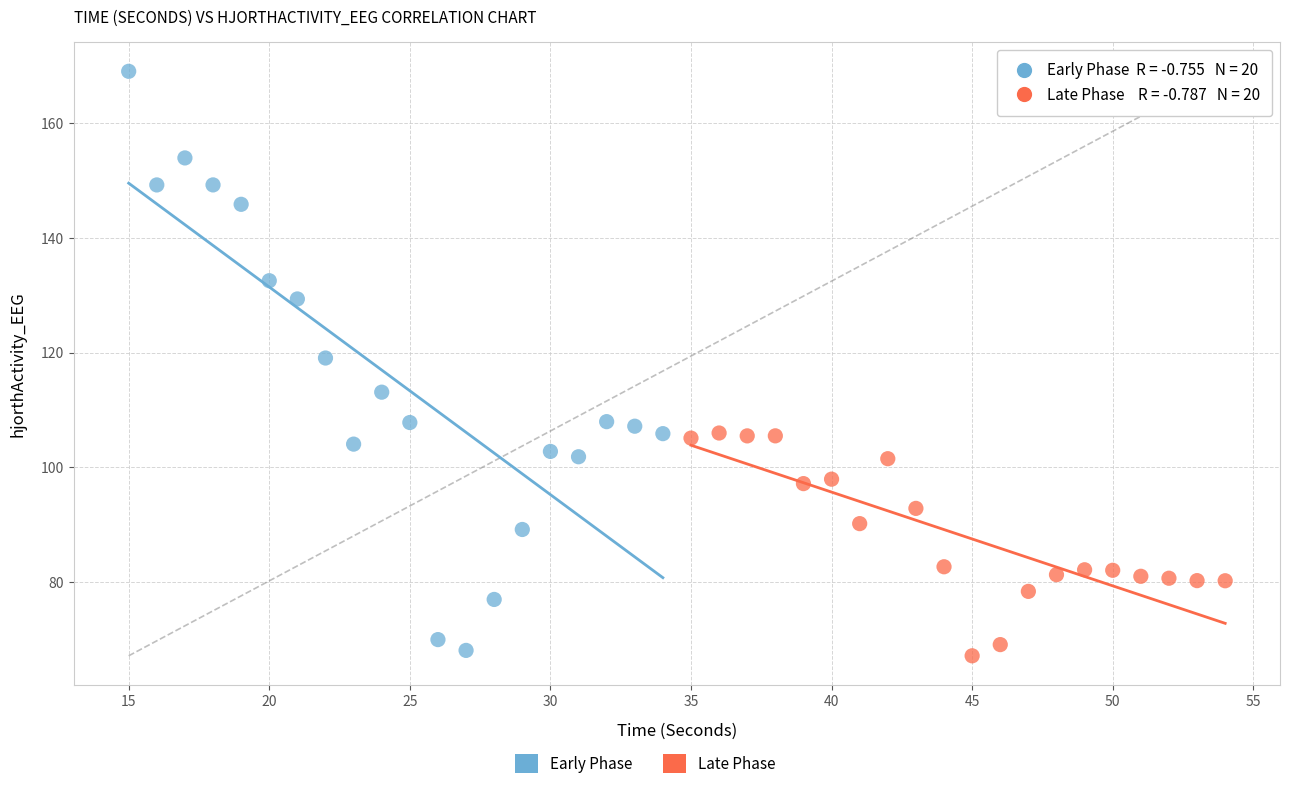

Which series reaches the maximum Y coordinate?

Early Phase